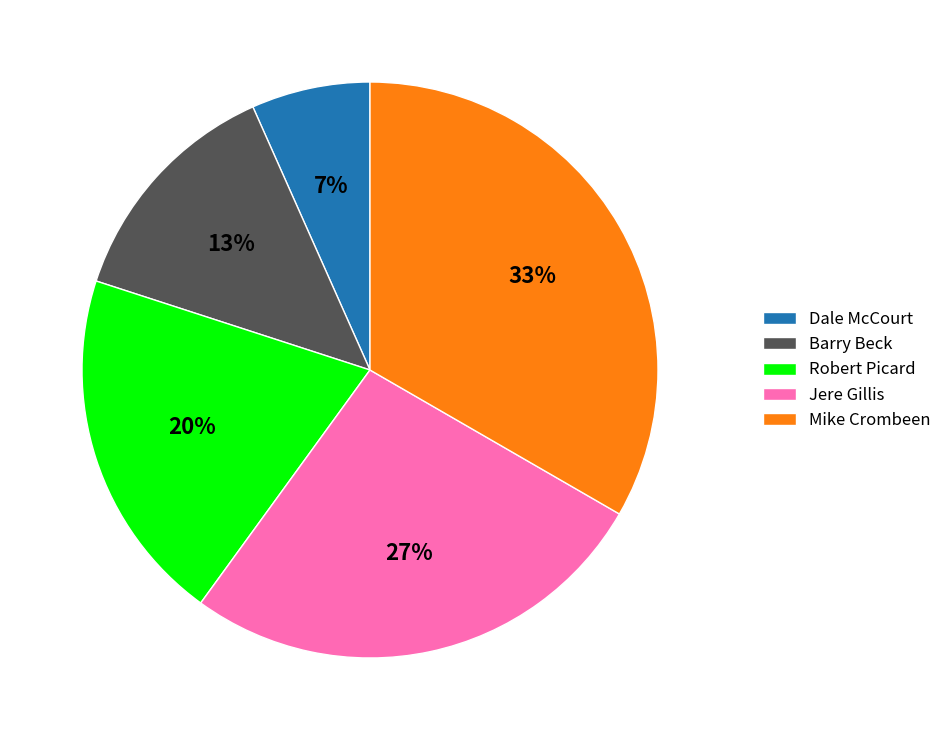

To the nearest percent, what is the combined percentage of Barry Beck and Jere Gillis?

40%